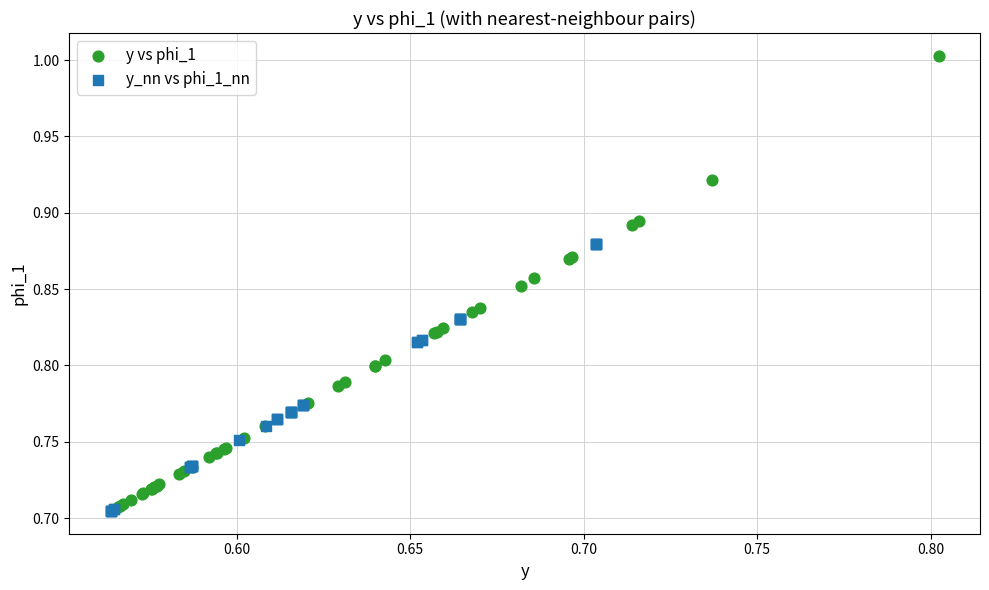

Which series contains the highest Y value?

y vs phi_1